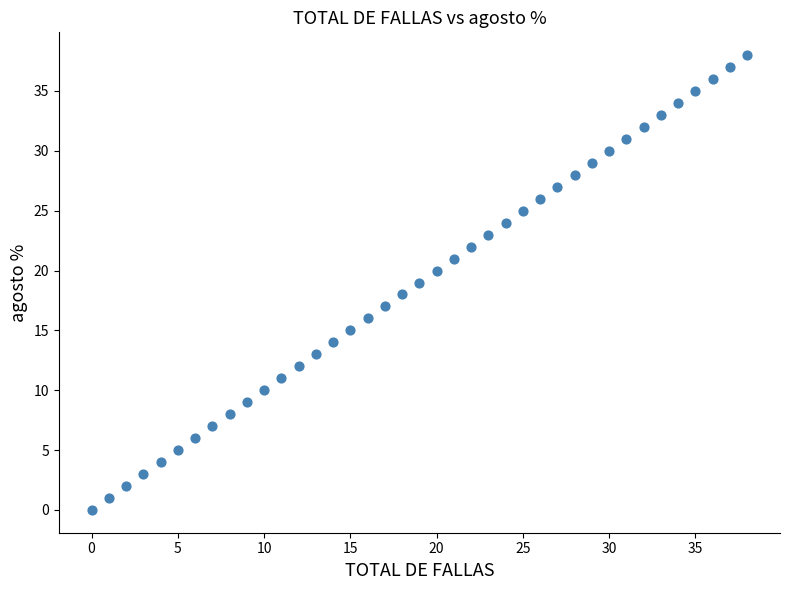

What is the range of Y values (max minus min)?

38